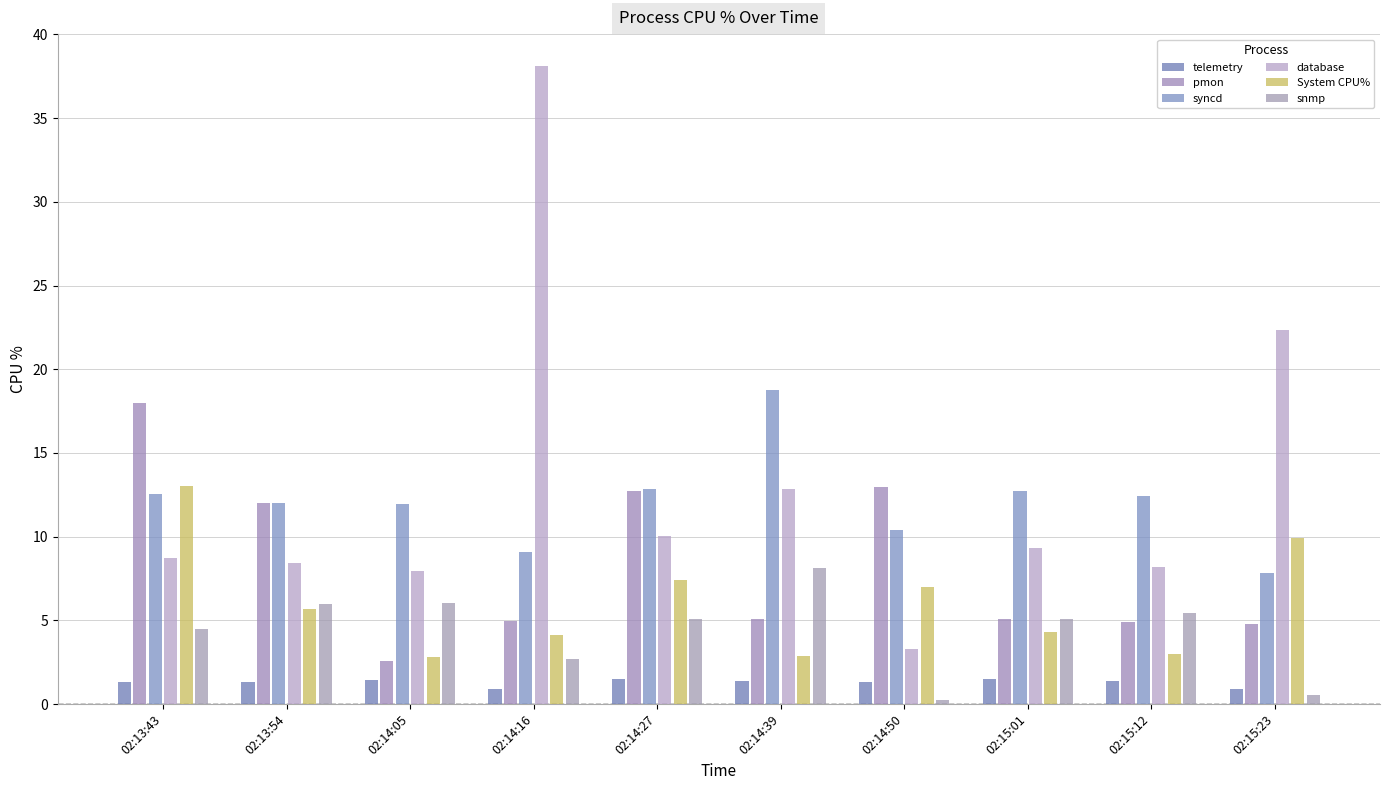

Reading right to left, list all the values displayed in this chart.

telemetry: 0.9	1.4	1.5	1.3	1.4	1.5	0.9	1.4	1.3	1.3
pmon: 4.8	4.9	5.1	13.0	5.1	12.8	4.9	2.6	12.0	18.0
syncd: 7.8	12.4	12.7	10.4	18.7	12.8	9.1	11.9	12.0	12.6
database: 22.4	8.2	9.3	3.3	12.9	10.0	38.1	8.0	8.4	8.7
System CPU%: 9.9	3.0	4.3	7.0	2.9	7.4	4.1	2.8	5.7	13.0
snmp: 0.5	5.5	5.1	0.2	8.1	5.1	2.7	6.0	6.0	4.5